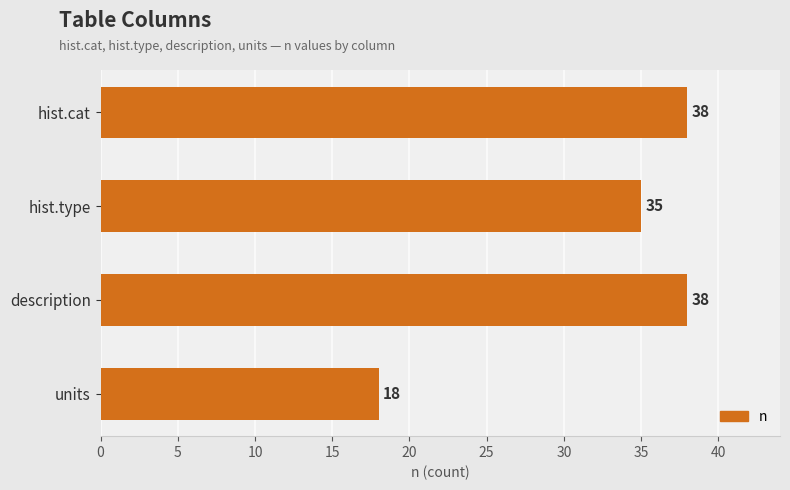

What is the change in value from hist.cat to units?

-20